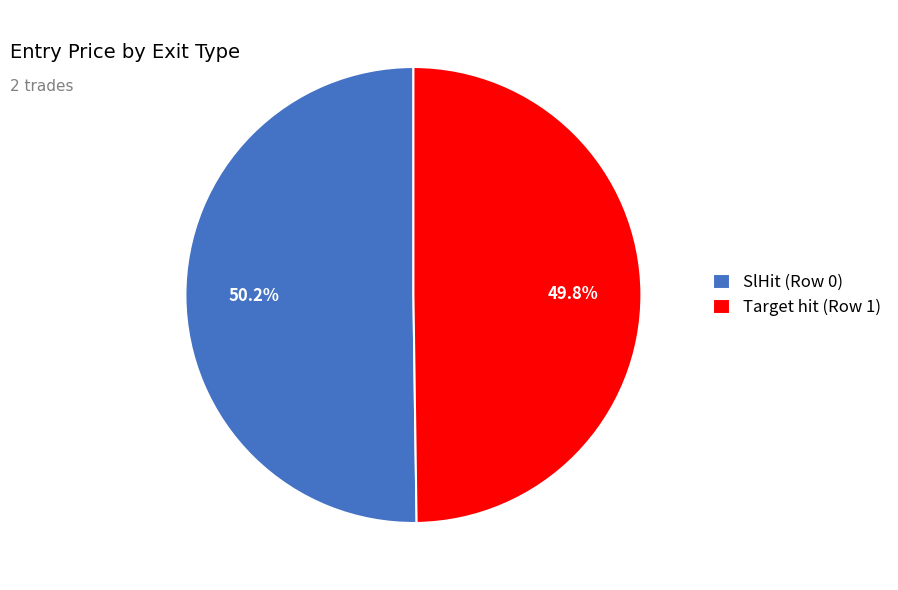

Is there any slice that represents more than half of the pie?

Yes